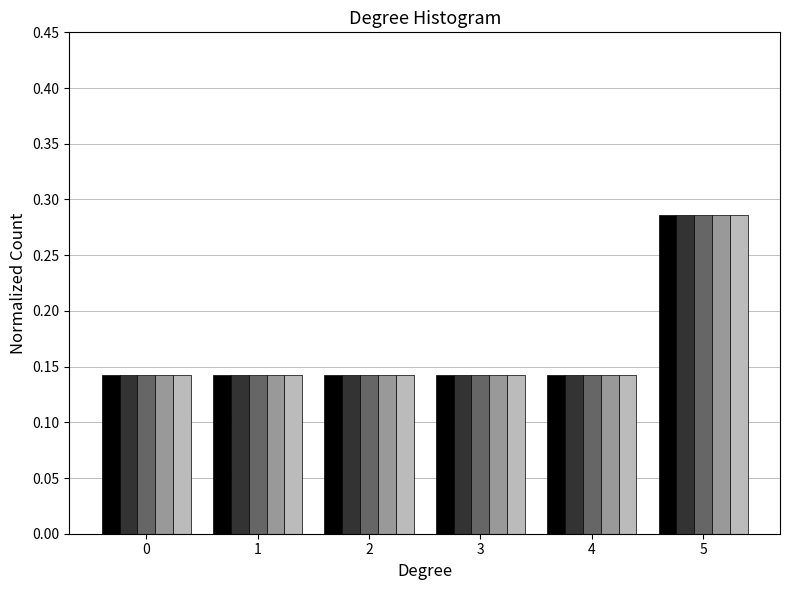

At which category is the sum across all series the highest?

5